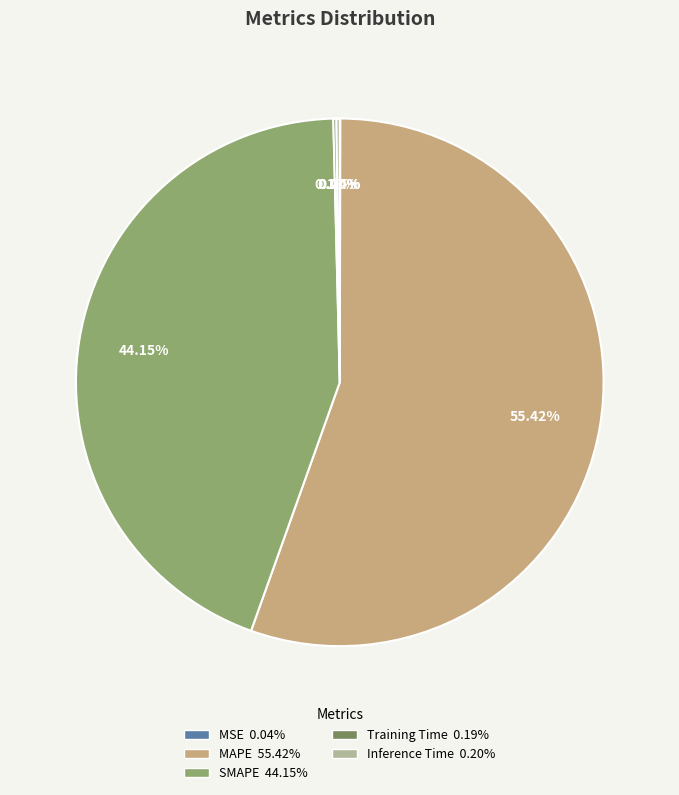

To the nearest percent, what portion does MAPE represent?

55%